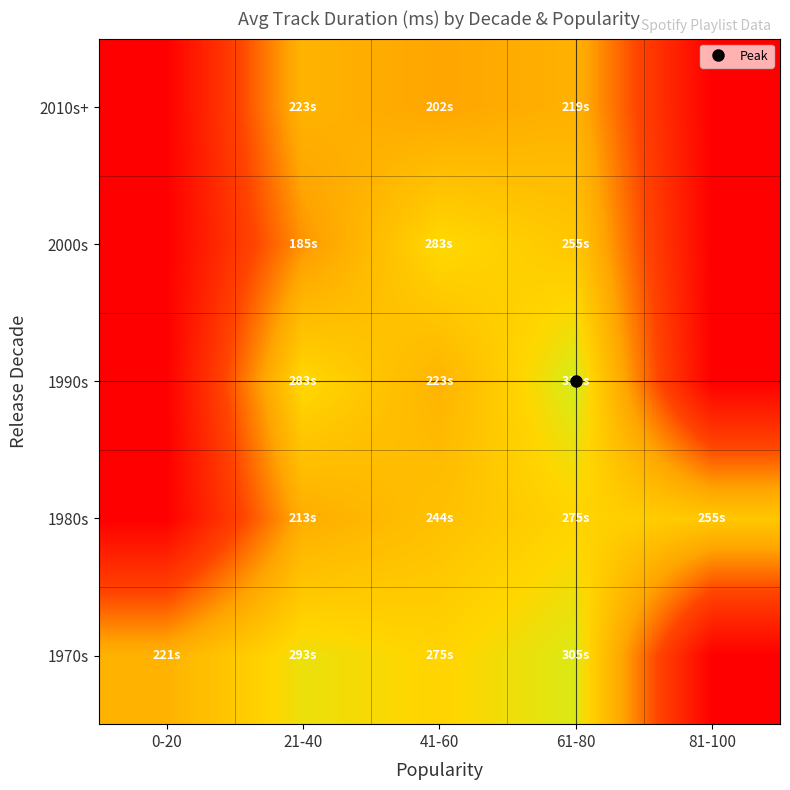

Reading left to right, list all the values displayed in this chart.

1970s: 0-20=221166.5	21-40=293973.0	41-60=275376.3	61-80=305796.8	81-100=0.0
1980s: 0-20=0.0	21-40=213133.0	41-60=244679.5	61-80=275129.8	81-100=255853.0
1990s: 0-20=0.0	21-40=283333.0	41-60=223866.3	61-80=312942.0	81-100=0.0
2000s: 0-20=0.0	21-40=185666.0	41-60=283146.0	61-80=255046.2	81-100=0.0
2010s+: 0-20=0.0	21-40=223100.0	41-60=202293.0	61-80=219549.7	81-100=0.0